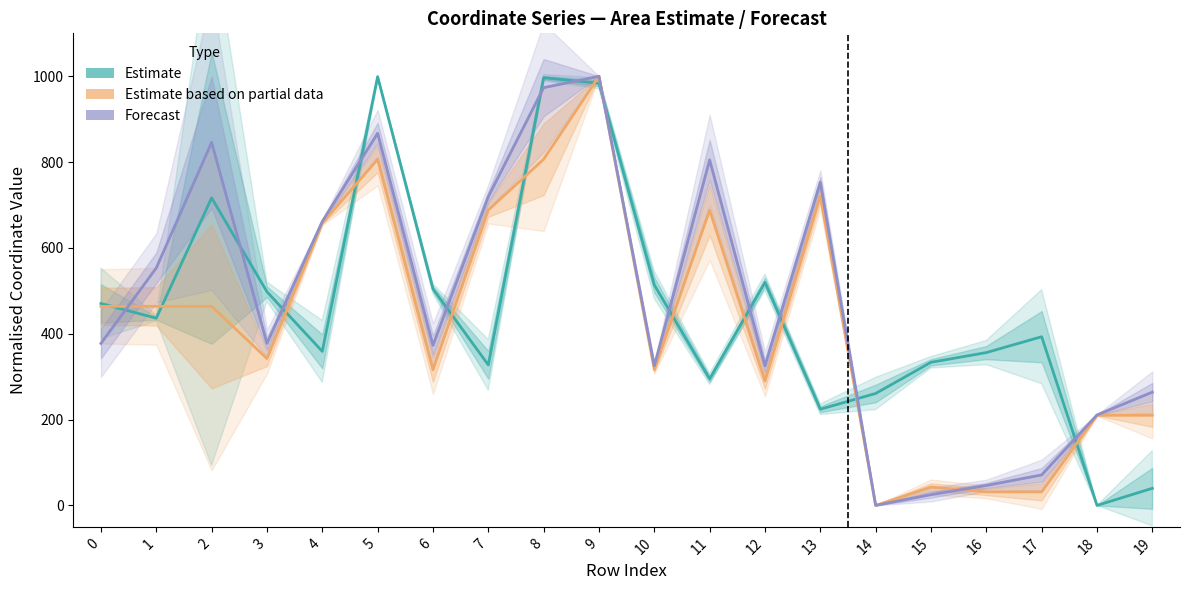

How many values in x0 / x1 Estimate are above zero?

19